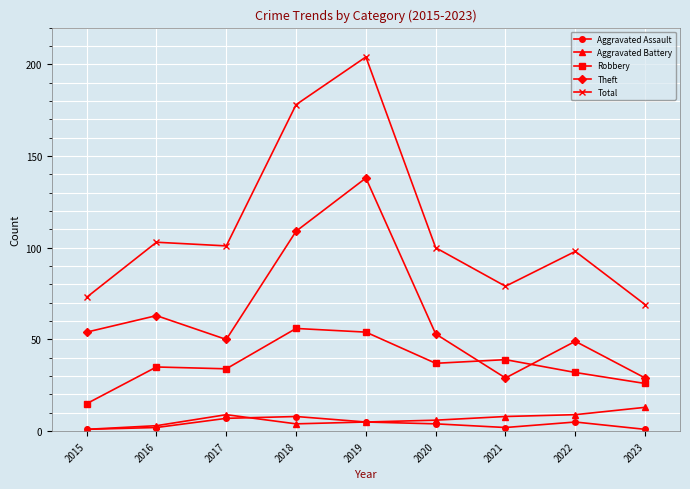

What is the difference between the Aggravated Battery values at 2021 and 2023?

5